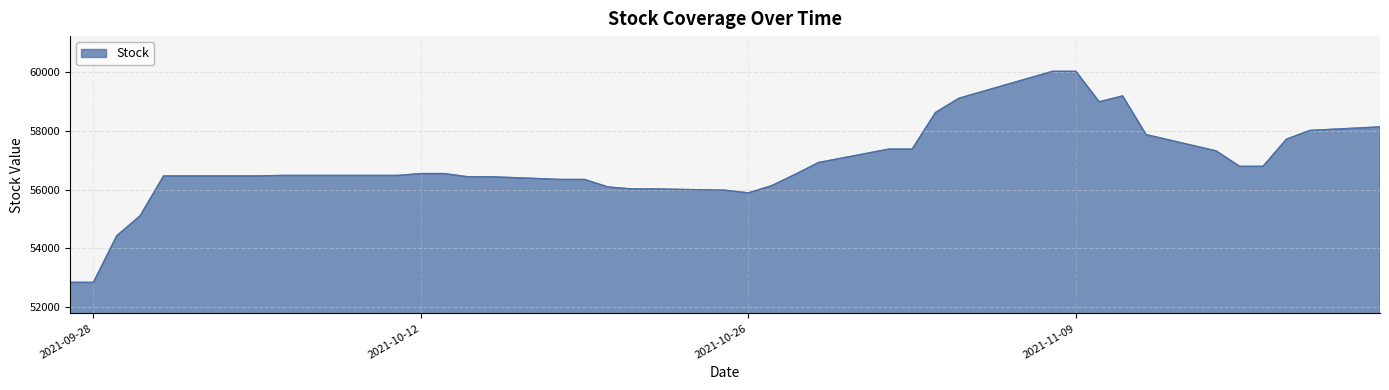

What is the difference between the maximum and minimum values?

7188